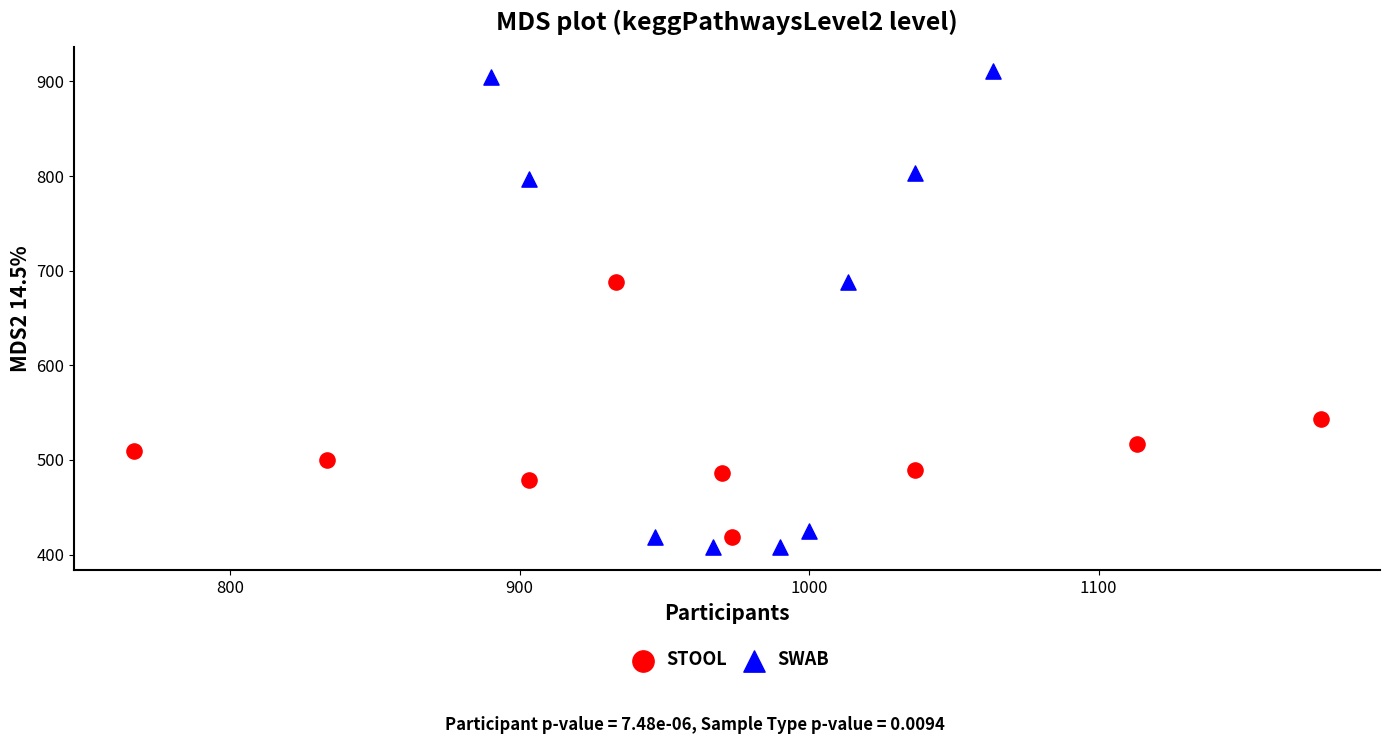

Which series has the largest Y range (max minus min)?

SWAB